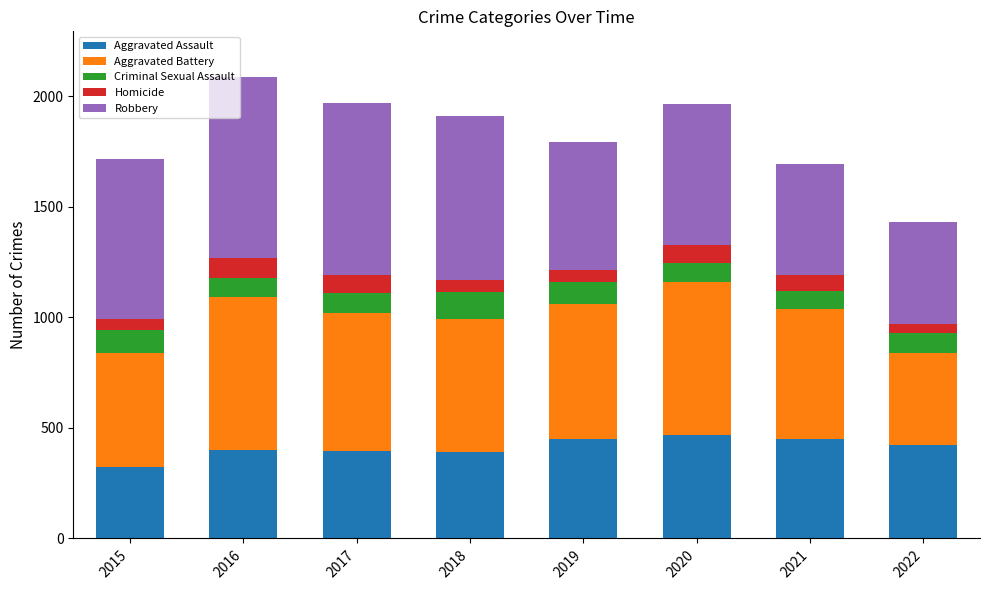

Are the bars horizontal?

No